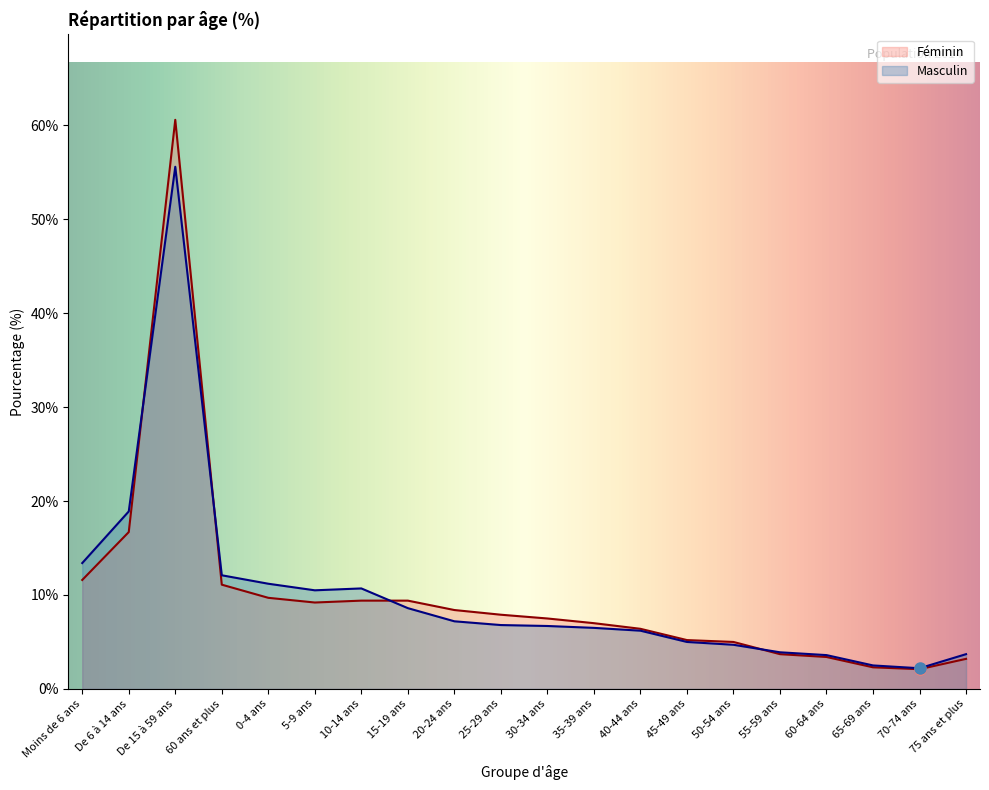

What are all the series names shown in the legend?

Féminin, Masculin